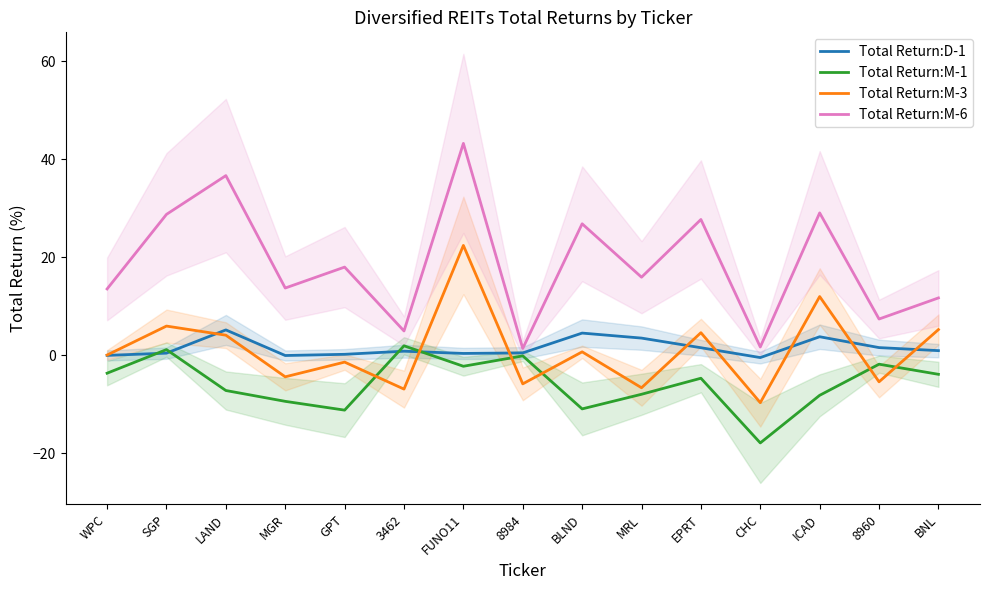

Is the value of Total Return:M-3 at 3462 greater than the value of Total Return:D-1 at BNL?

No